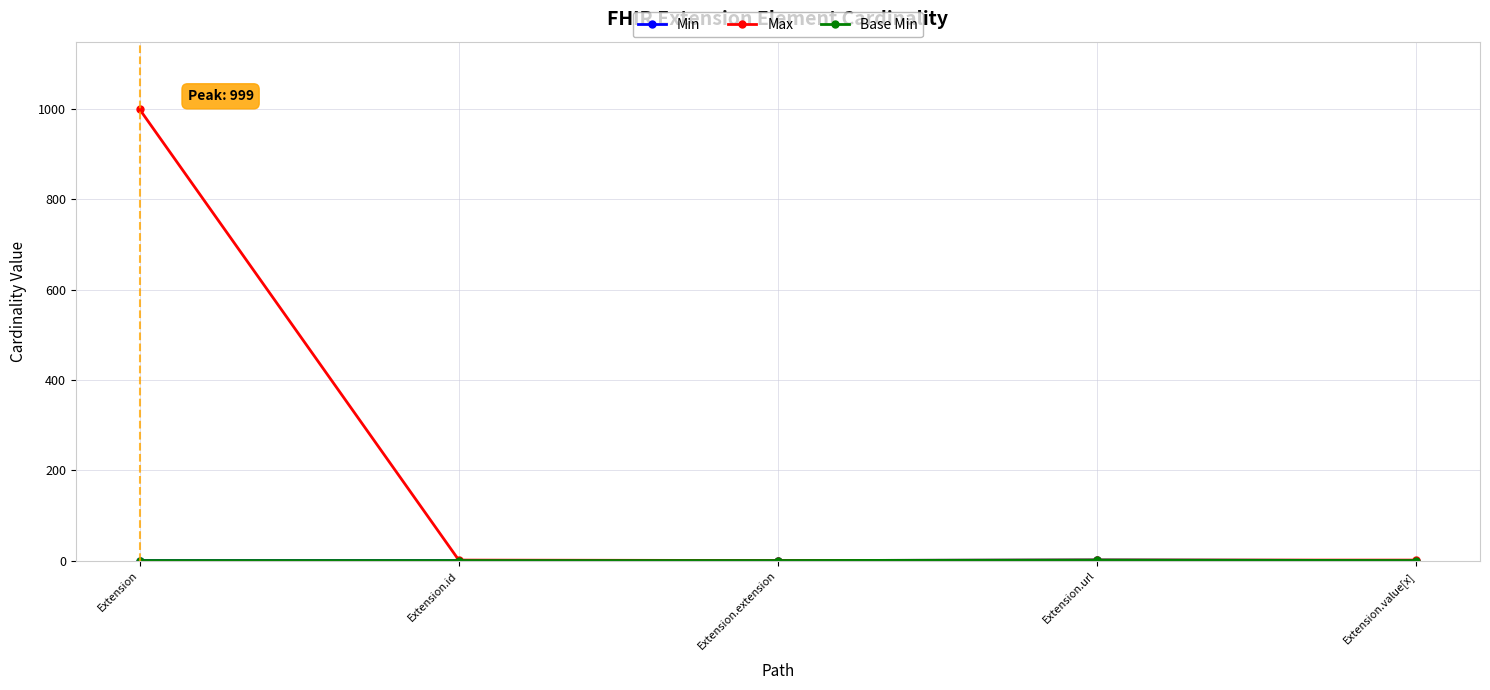

Which has a higher value, Extension or Extension.id?

Extension